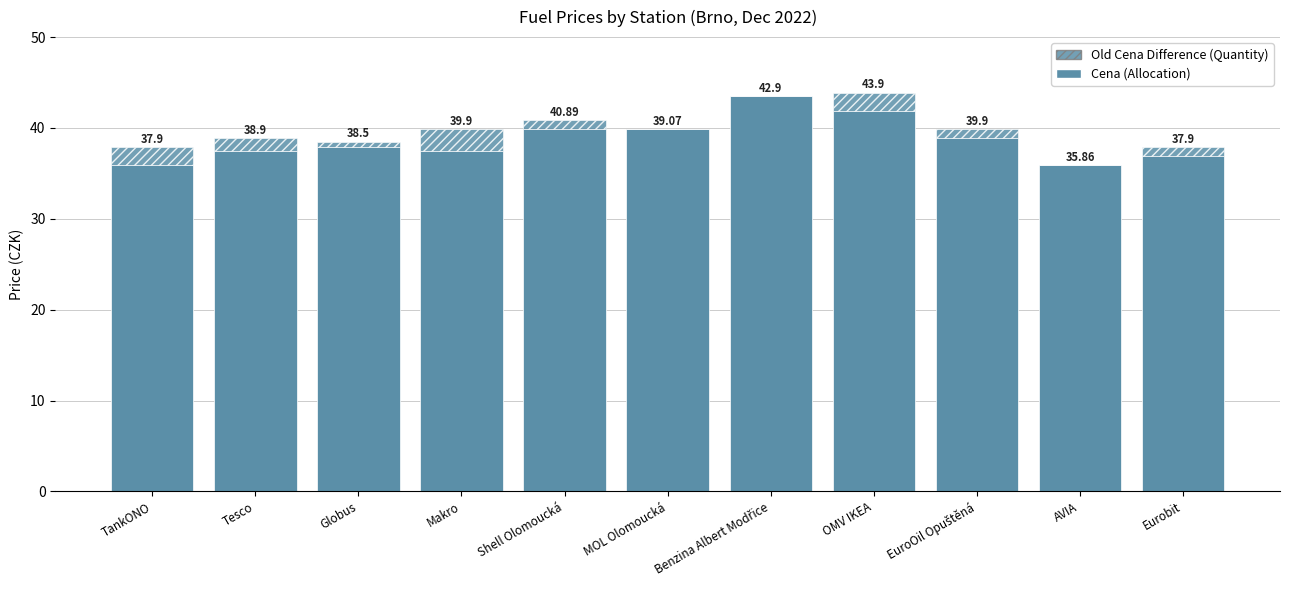

The value of Old Cena - Cena (Price Difference) at OMV IKEA is 2.0. True or false?

True